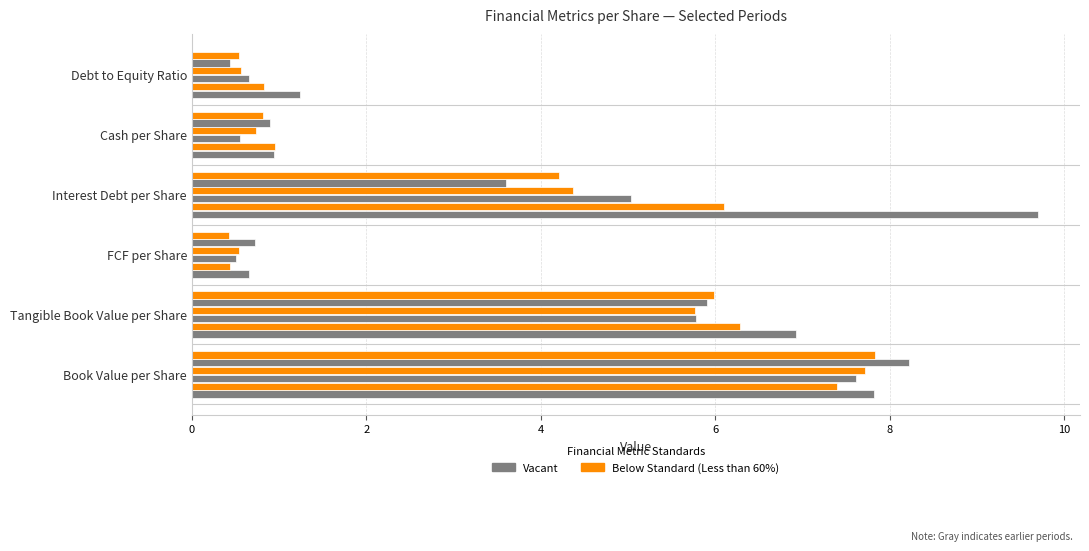

What is the smallest value displayed?

0.4